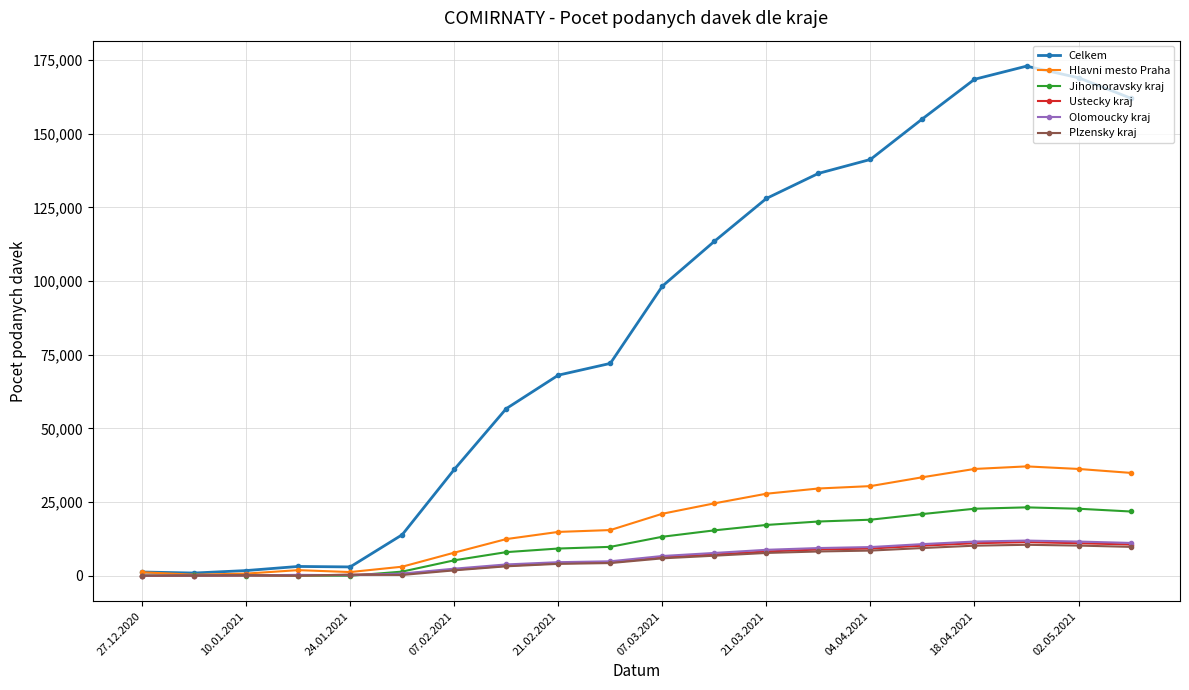

What is the greatest value displayed?

172893